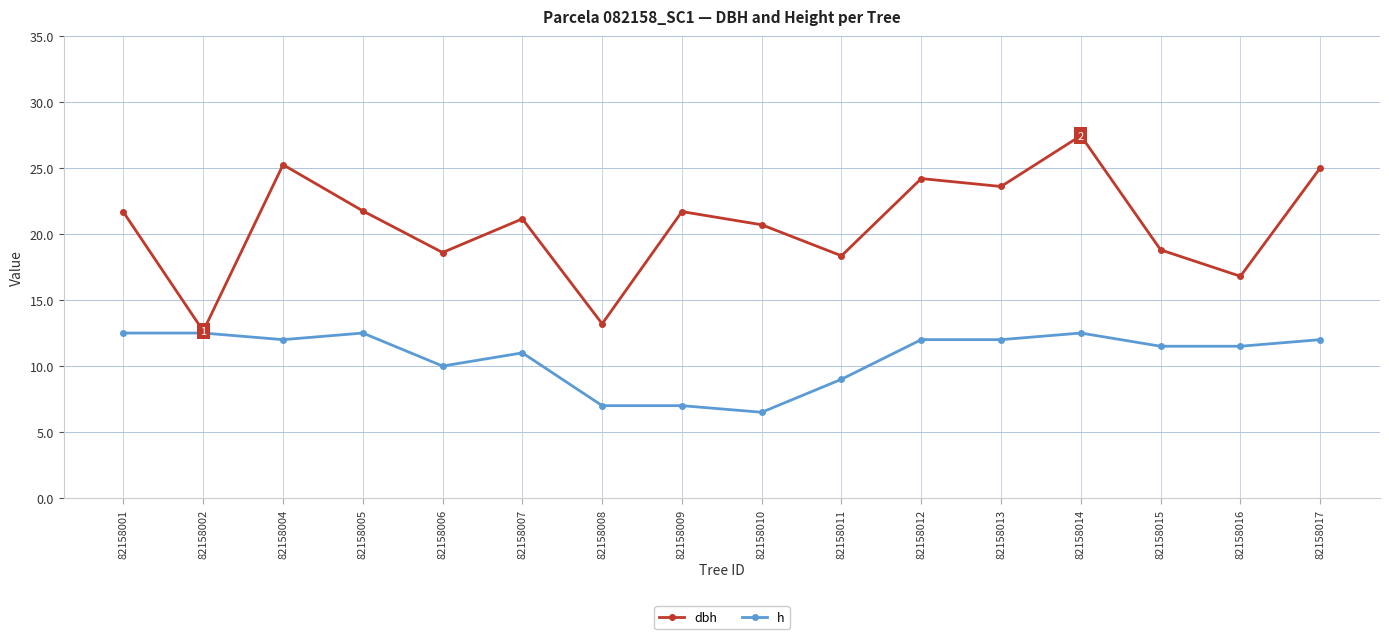

Which label corresponds to the largest value in the chart?

82158014